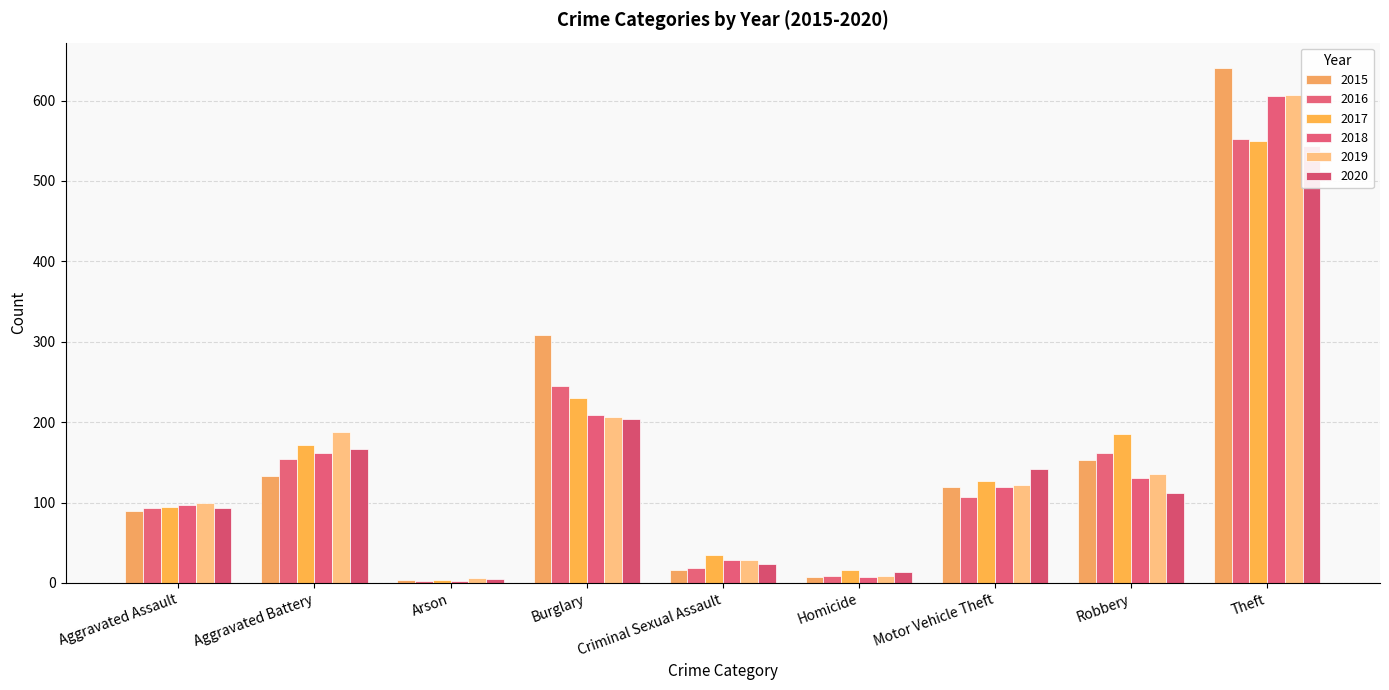

What is the spread (max minus min) of values at Arson?

4